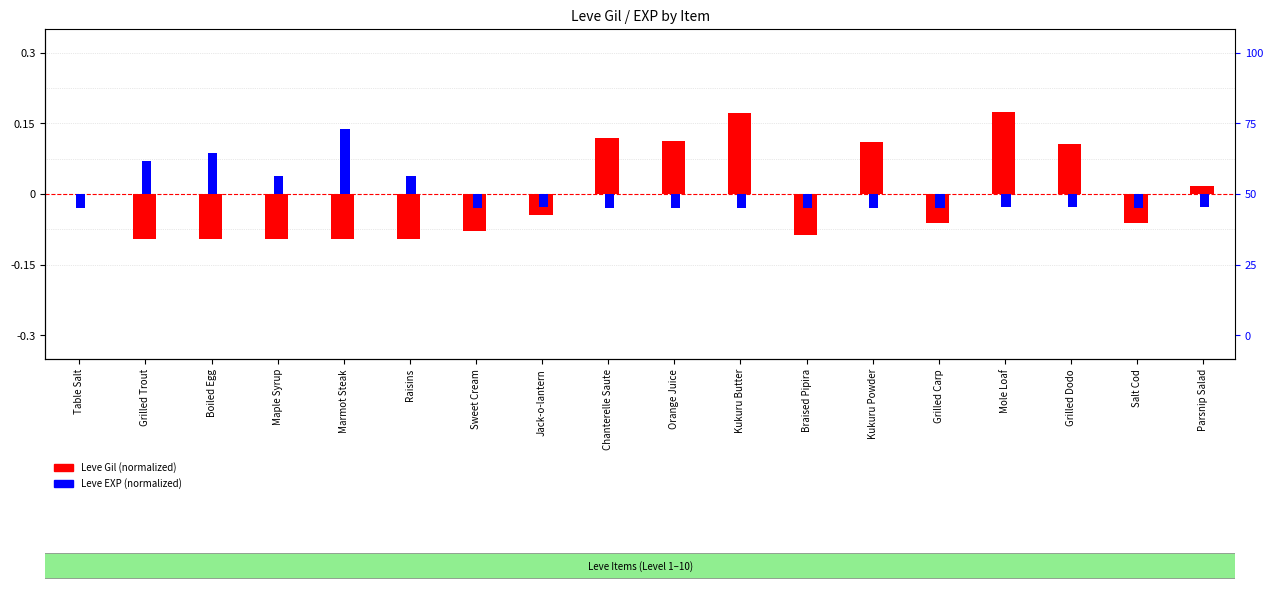

How many bars are there in each group?

2